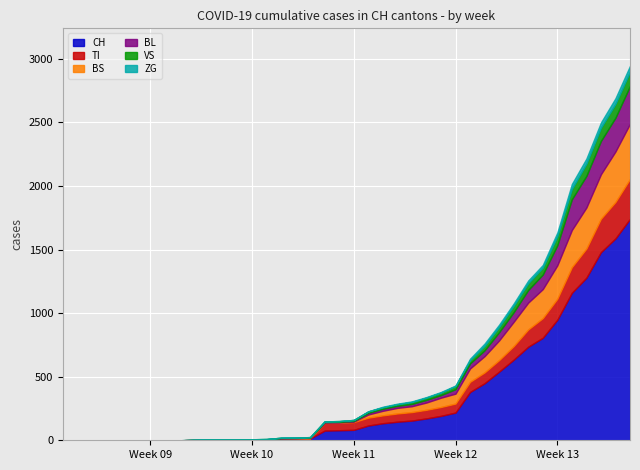

Which series ends up on top after the final intersection of BL and VS?

BL